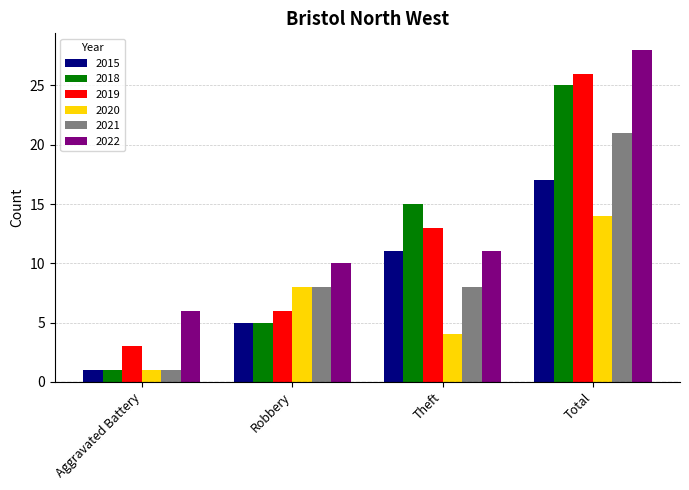

Reading left to right, list all the values displayed in this chart.

2015: 1	5	11	17
2018: 1	5	15	25
2019: 3	6	13	26
2020: 1	8	4	14
2021: 1	8	8	21
2022: 6	10	11	28